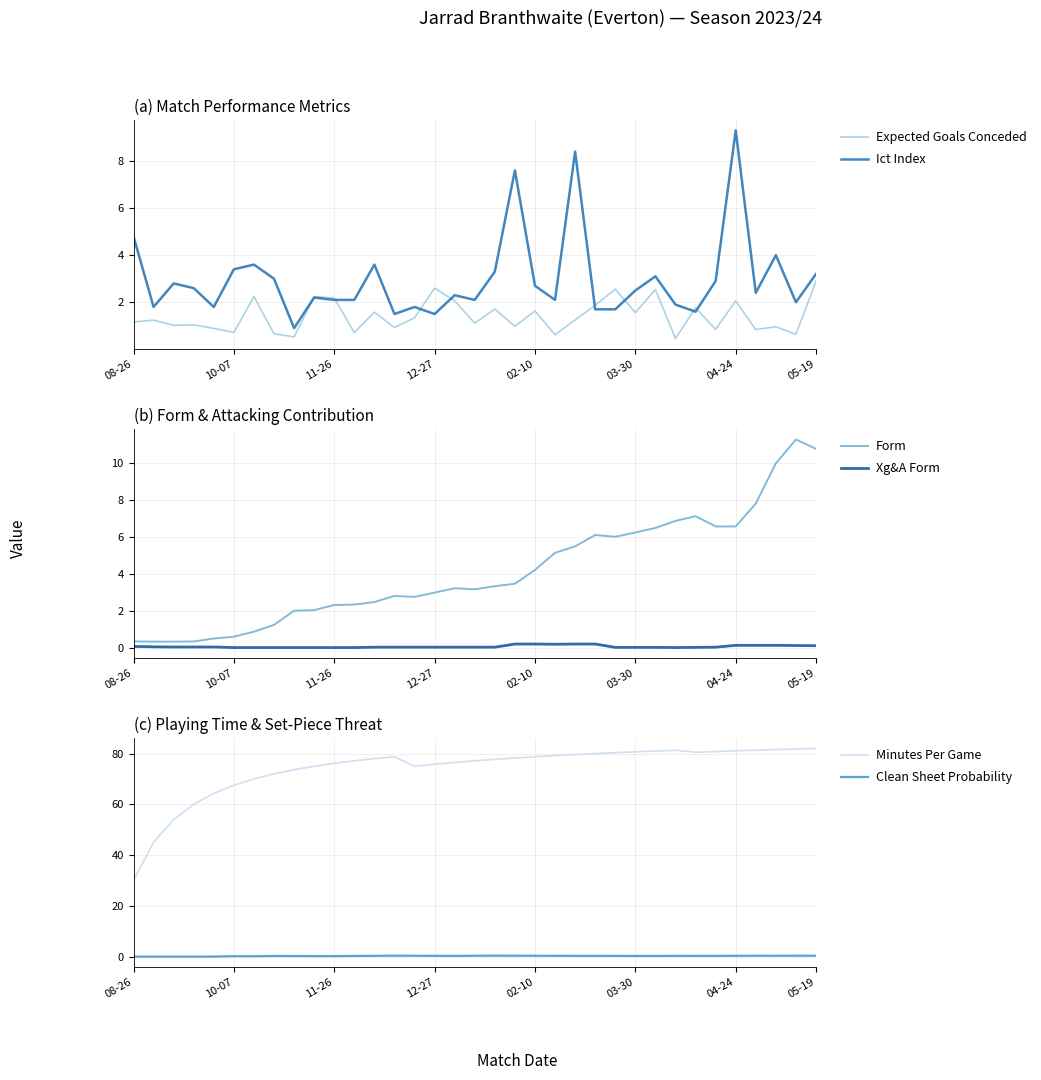

The Ict Index series shows 0.9 at 11-26. True or false?

False